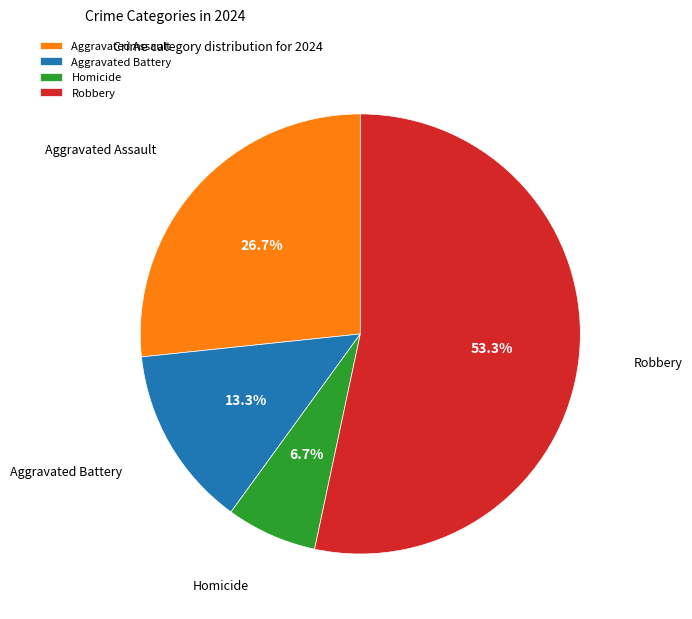

What is the ratio of the value at Aggravated Battery to the value at Aggravated Assault?

0.5